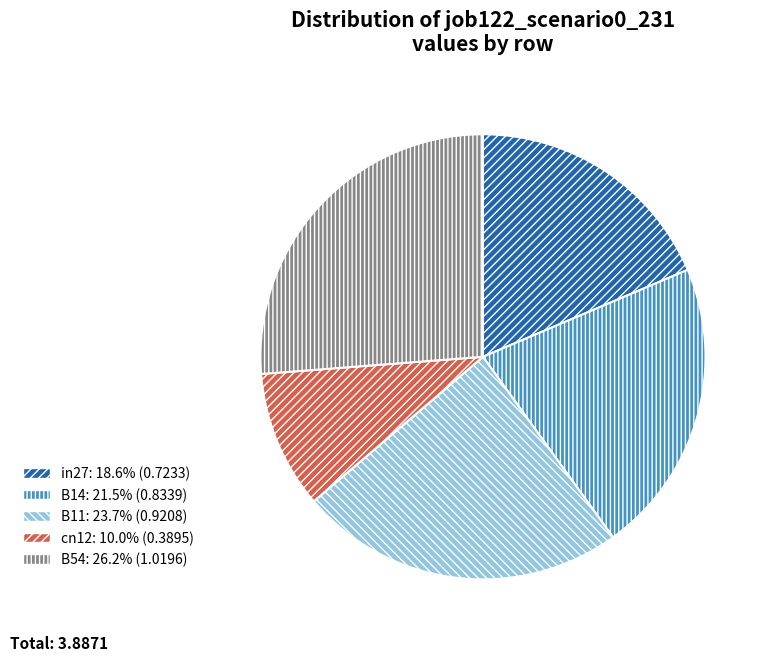

The B54 slice represents 26% of the pie. True or false?

True